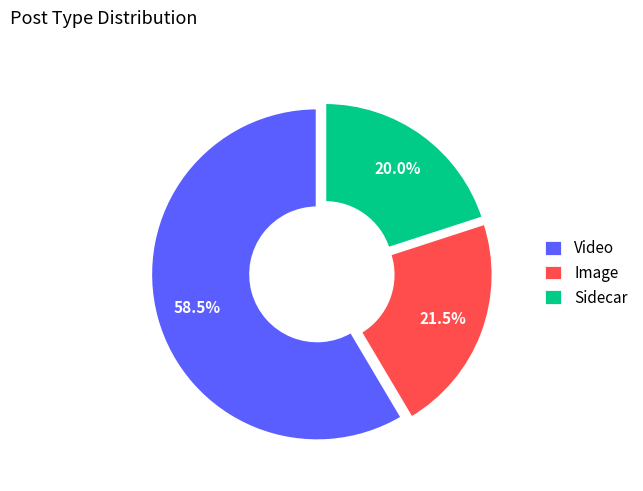

How many segments does this pie chart have?

3